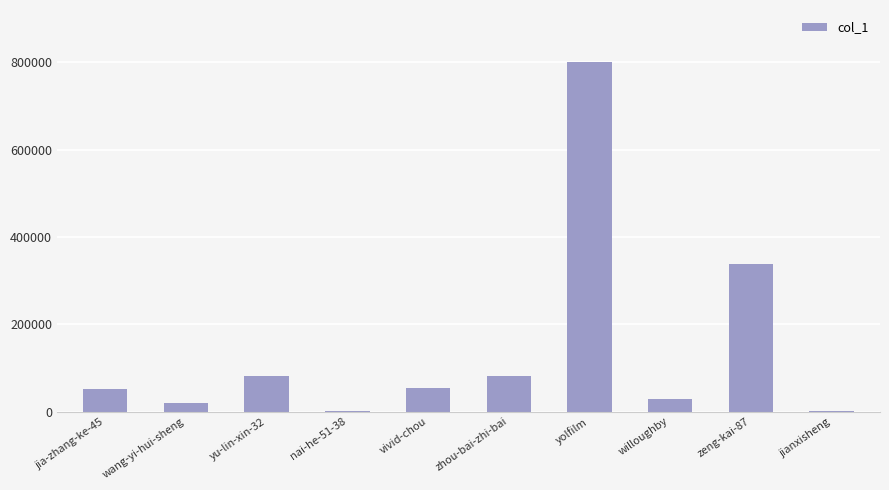

What is the greatest value displayed?

800117